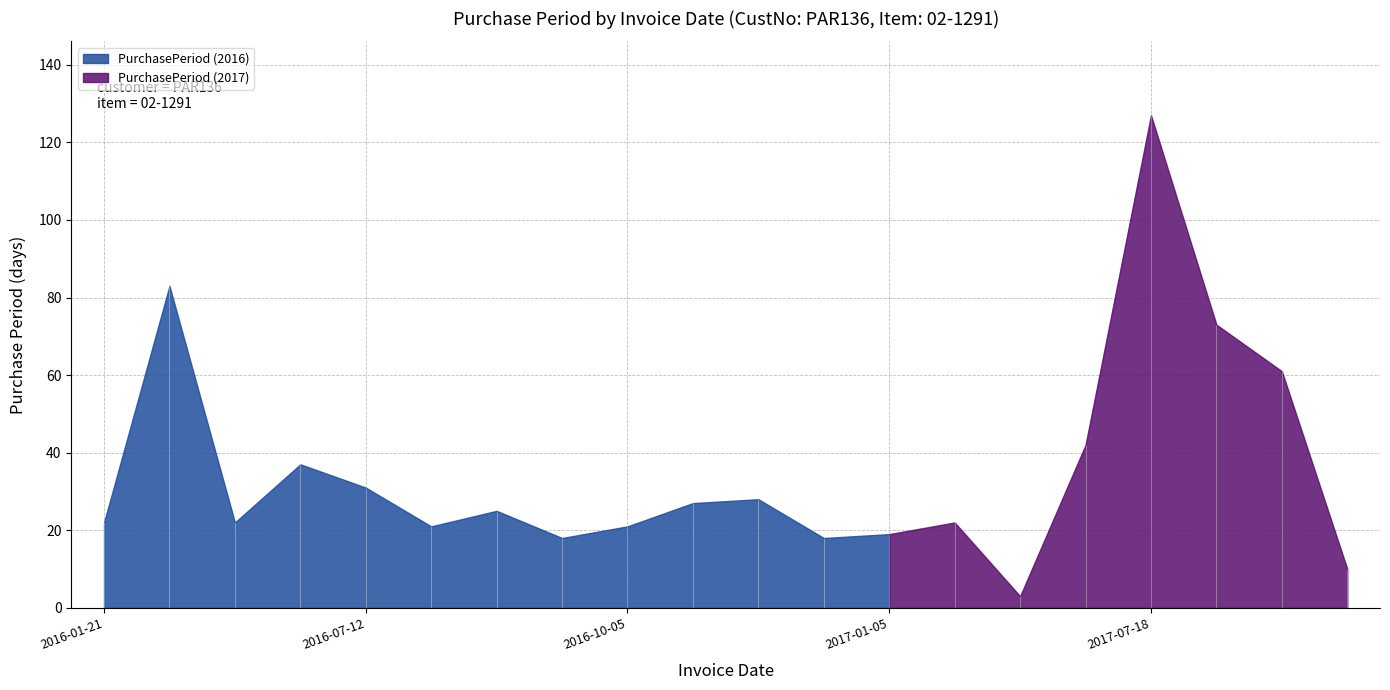

What is the sum of all values?

710